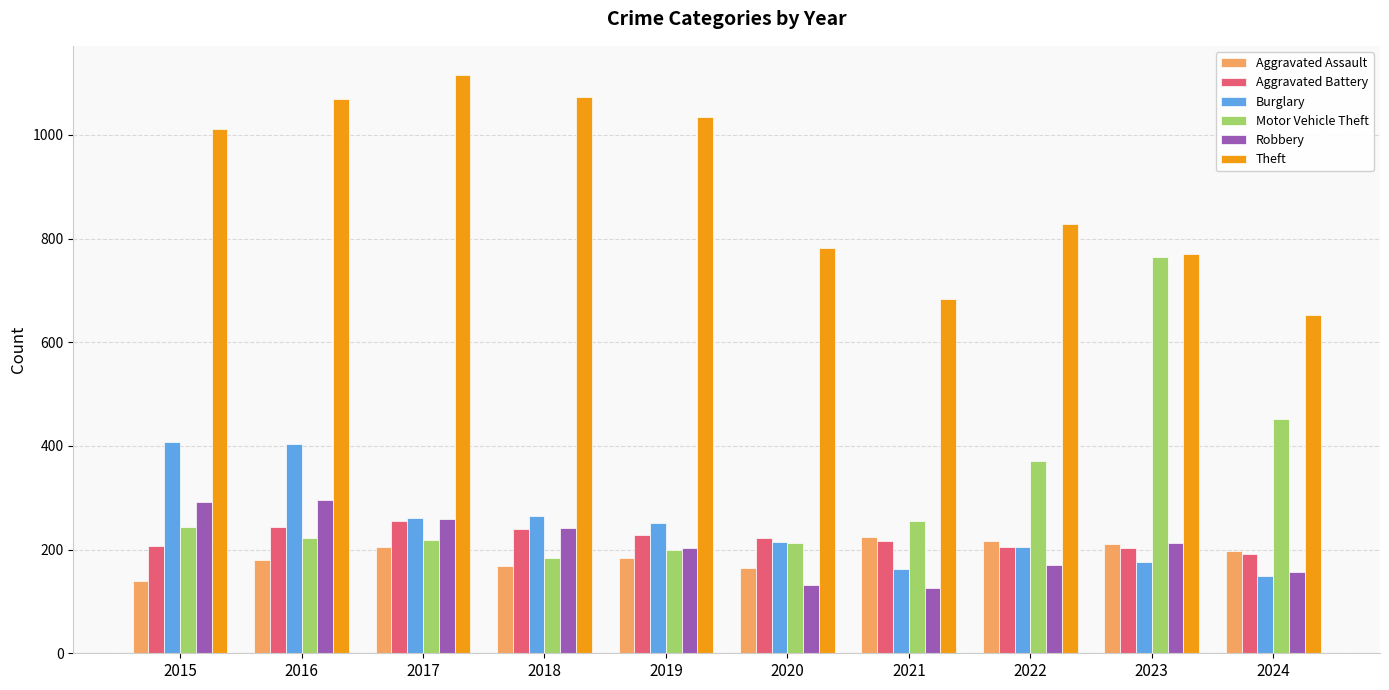

What is the difference between the Burglary values at 2016 and 2015?

4